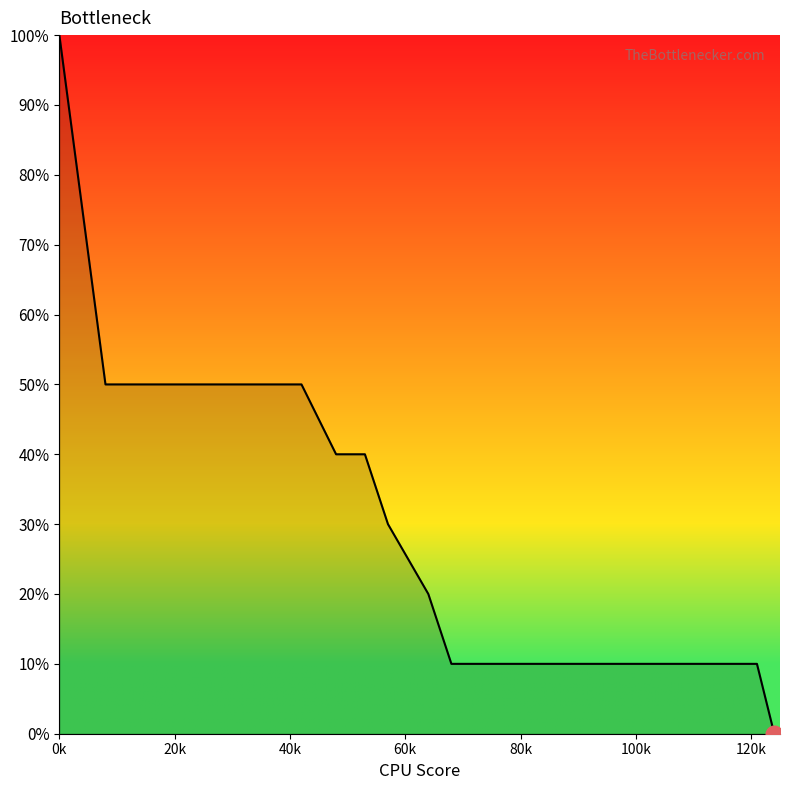

Does the chart display data point markers on the line(s)?

No